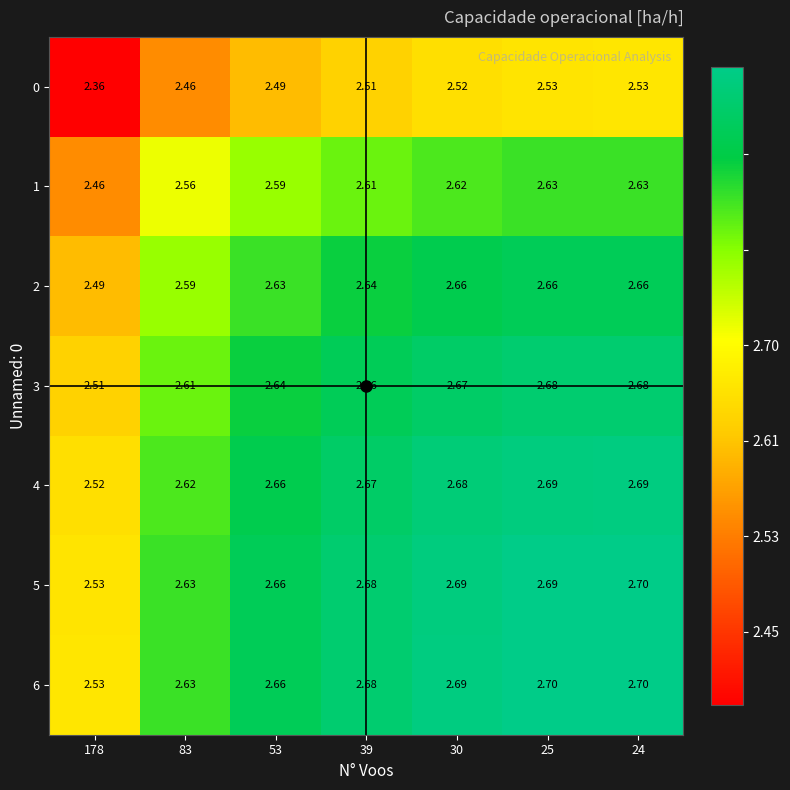

Is the value of 0 at 83 greater than the value of 3 at 39?

No